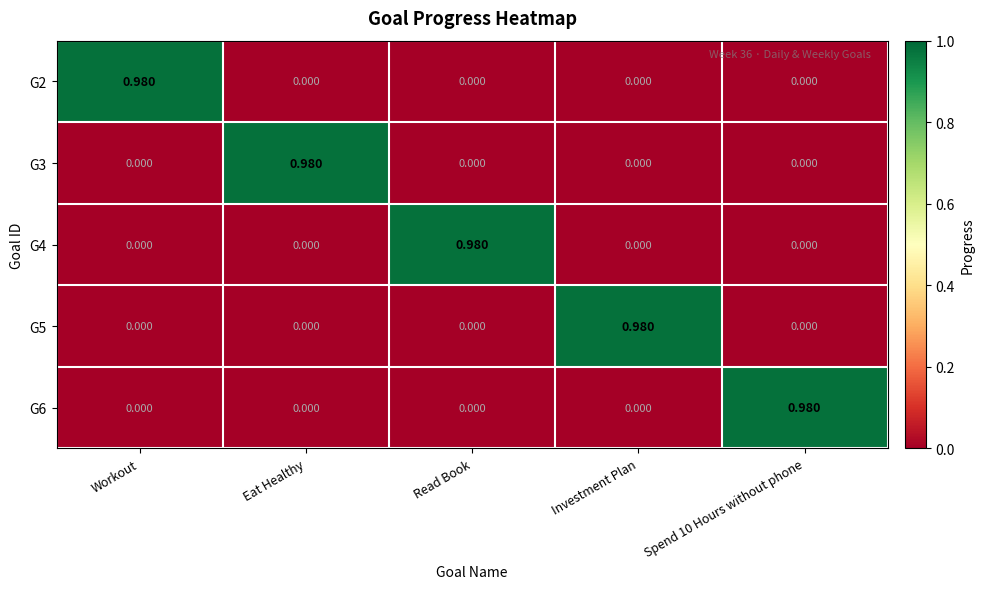

Is the value of G6 at Investment Plan greater than the value of G4 at Read Book?

No